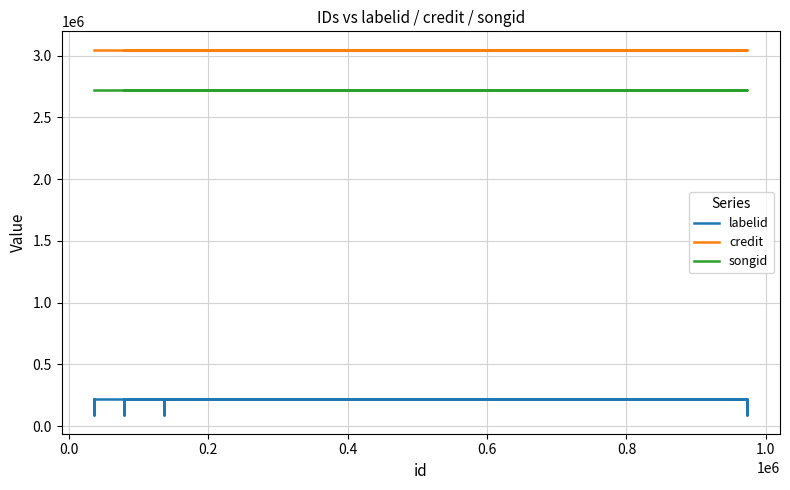

Is it true that songid equals 1726771 at 0.8?

False